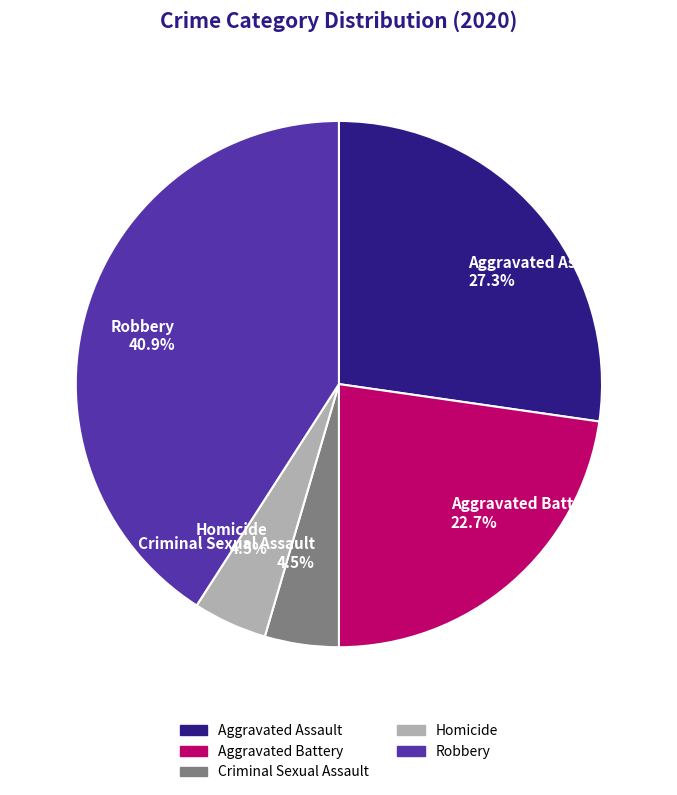

Is there any slice that represents more than half of the pie?

No